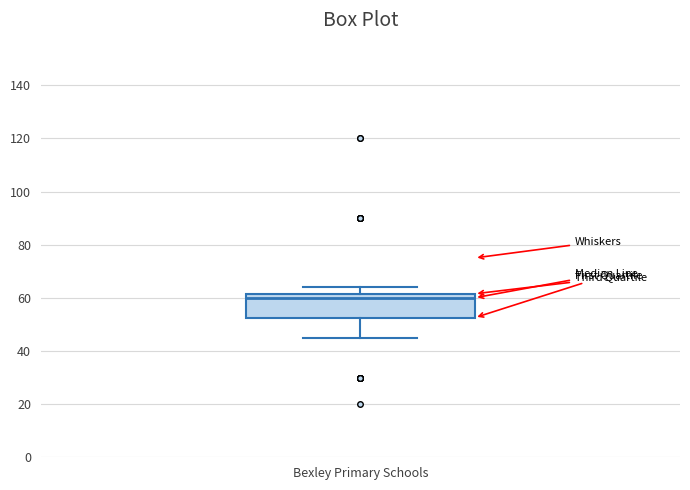

Transcribe this box plot: give where the median line is, the range the box spans, and where the two whiskers end, as read against the y-axis. The values are not printed on the chart, so give them approximately, as read against the axis.

median 60, box 52 to 62, whiskers 46 to 64